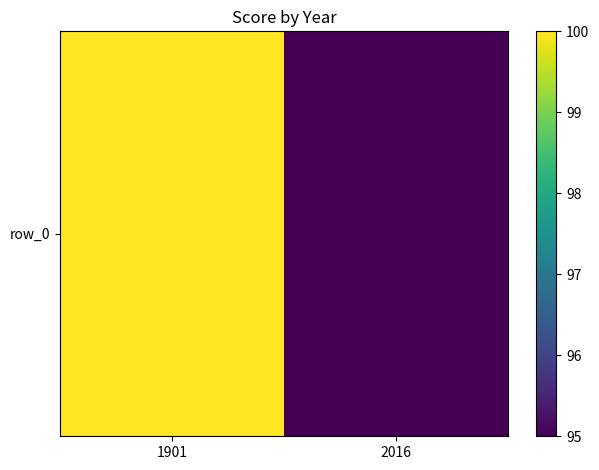

How many data points are less than 100?

1